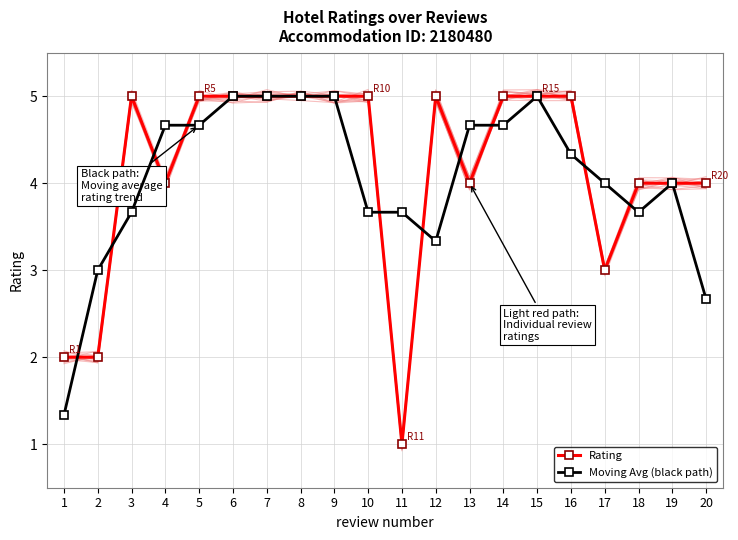

Reading left to right, list all the values displayed in this chart.

Rating: 2.0	2.0	5.0	4.0	5.0	5.0	5.0	5.0	5.0	5.0	1.0	5.0	4.0	5.0	5.0	5.0	3.0	4.0	4.0	4.0
Moving Avg (black path): 1.3	3.0	3.7	4.7	4.7	5.0	5.0	5.0	5.0	3.7	3.7	3.3	4.7	4.7	5.0	4.3	4.0	3.7	4.0	2.7